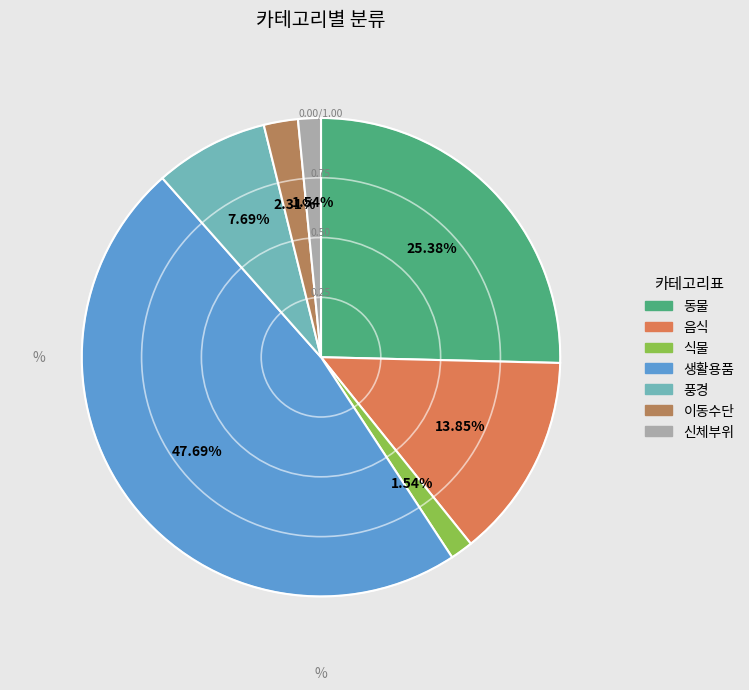

Which slice is the largest?

생활용품